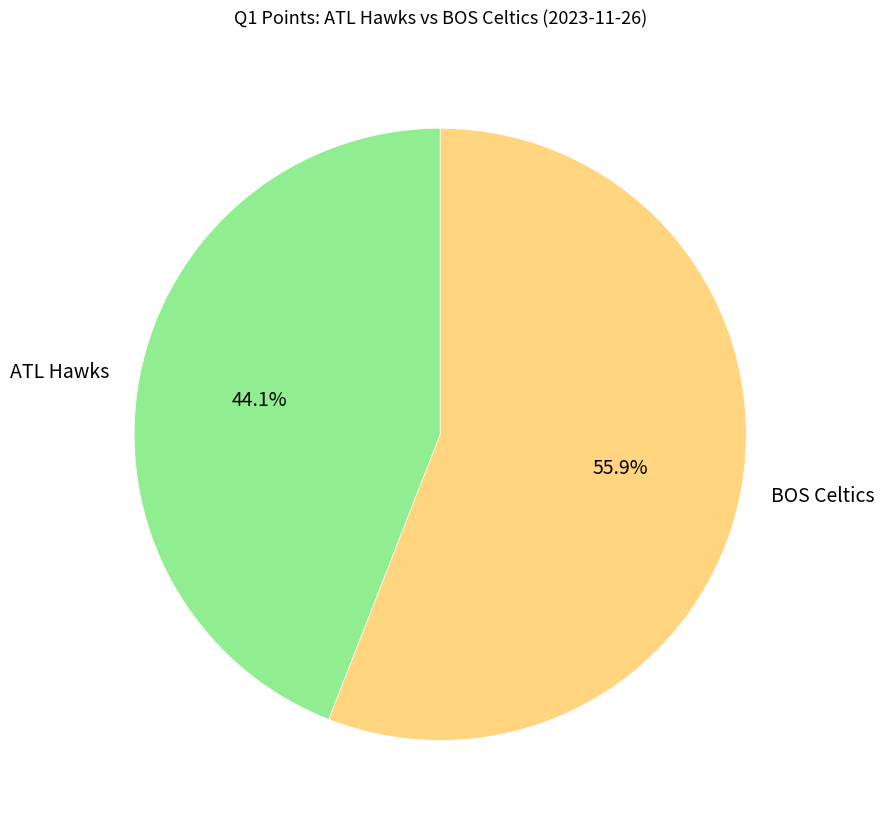

Is there any slice that represents more than half of the pie?

Yes